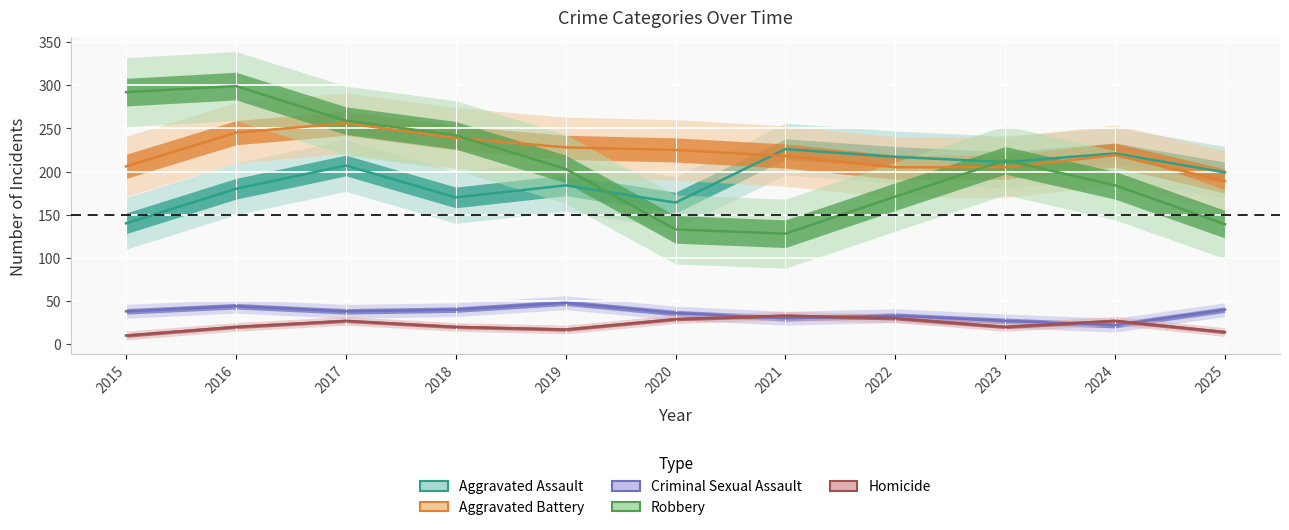

Reading left to right, list all the values displayed in this chart.

Aggravated Assault: 2015=140	2016=180	2017=207	2018=170	2019=184	2020=164	2021=226	2022=217	2023=211	2024=221	2025=199
Aggravated Battery: 2015=206	2016=245	2017=256	2018=239	2019=228	2020=225	2021=218	2022=205	2023=205	2024=219	2025=189
Criminal Sexual Assault: 2015=38	2016=44	2017=38	2018=40	2019=48	2020=36	2021=30	2022=33	2023=27	2024=22	2025=40
Robbery: 2015=292	2016=299	2017=259	2018=242	2019=203	2020=133	2021=128	2022=171	2023=213	2024=184	2025=139
Homicide: 2015=10	2016=20	2017=27	2018=20	2019=17	2020=29	2021=33	2022=30	2023=20	2024=27	2025=14